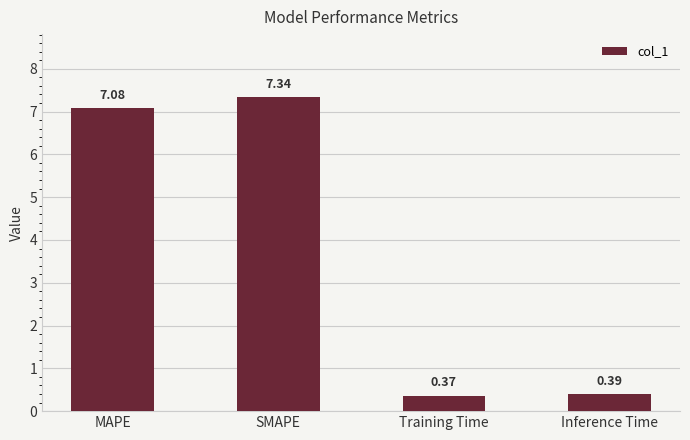

Does the chart contain stacked bars?

No